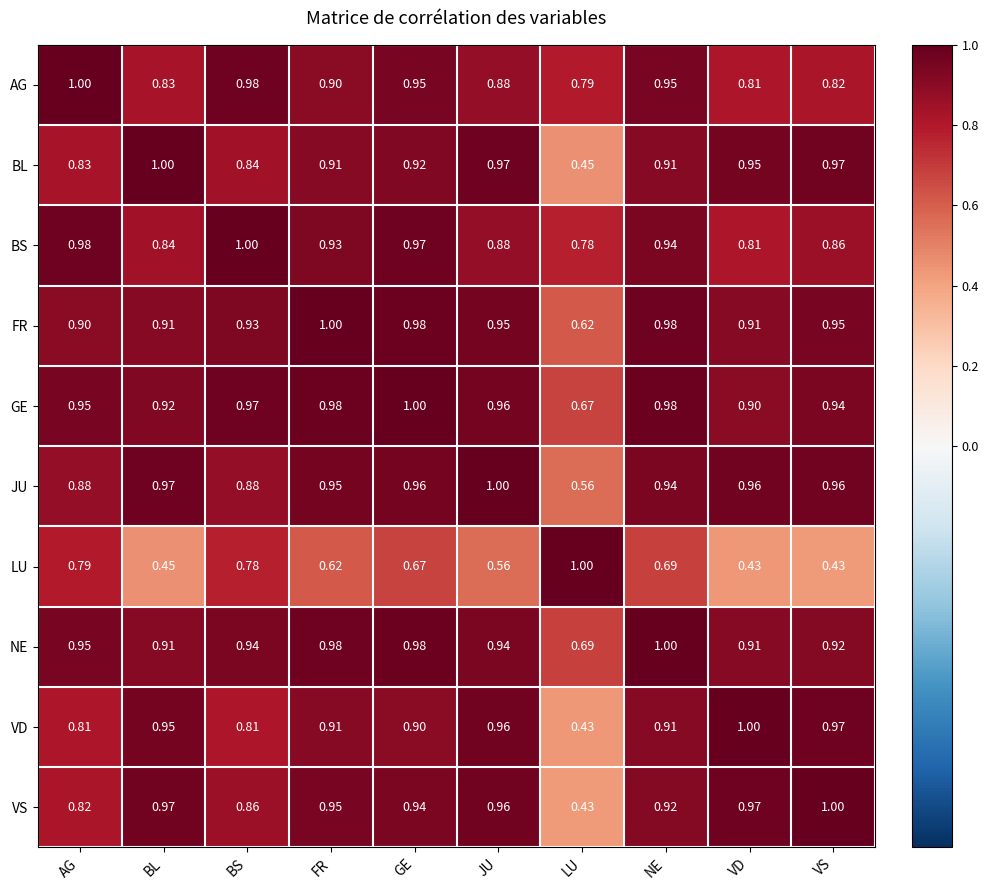

Where is BL nearest to the value 0?

LU